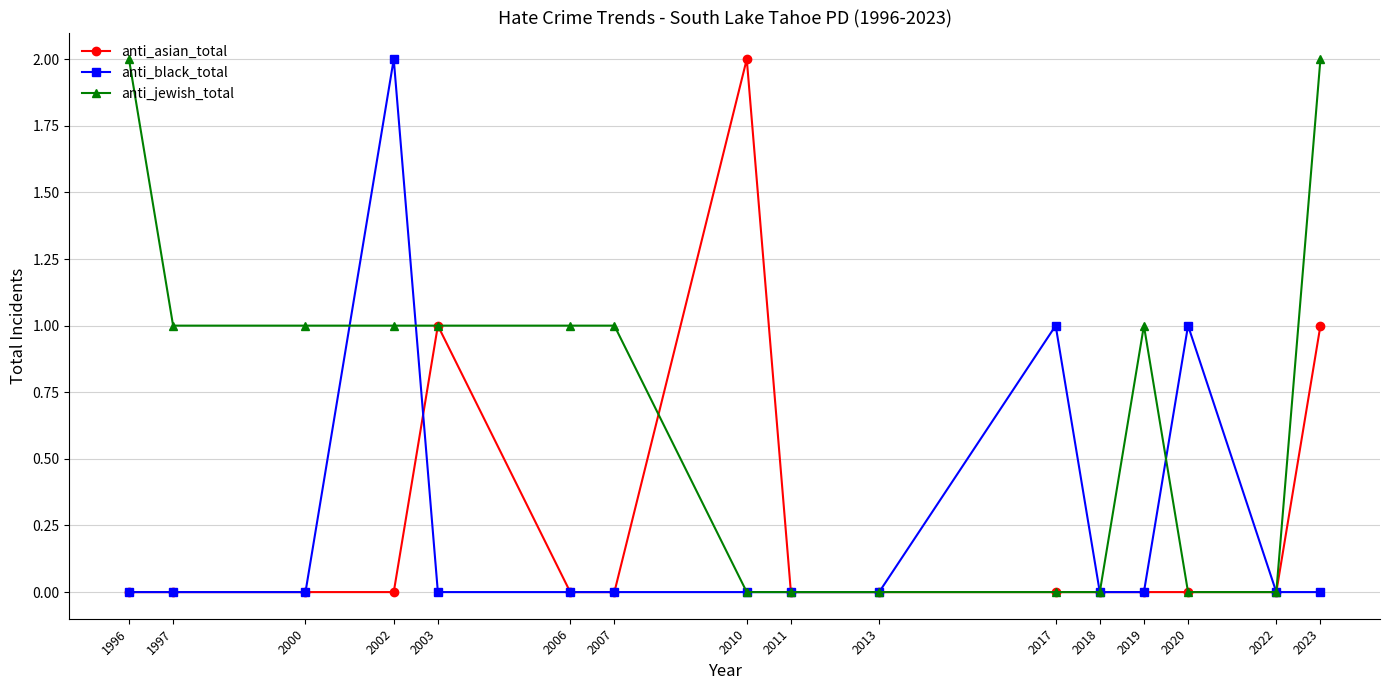

The value of anti_jewish_total at 1996 is 2. True or false?

True